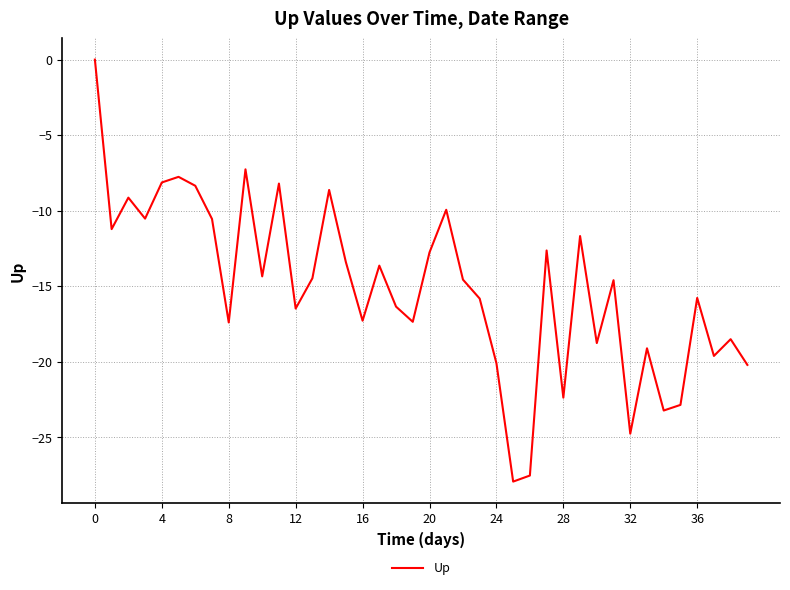

What is the smallest value displayed?

-27.9